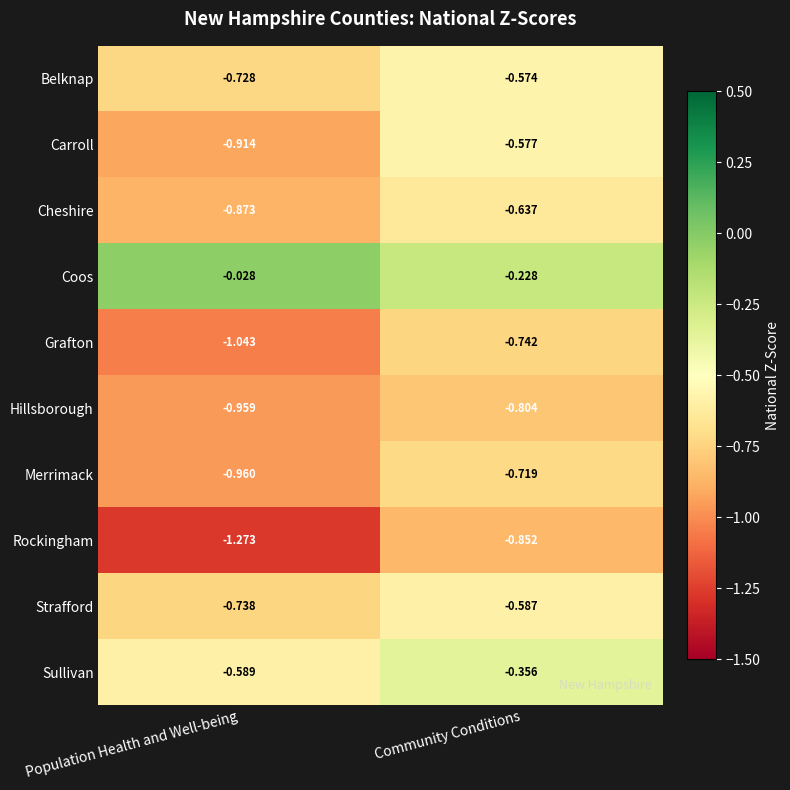

List the series in order of their peak value, lowest first.

Rockingham, Hillsborough, Grafton, Merrimack, Cheshire, Strafford, Carroll, Belknap, Sullivan, Coos